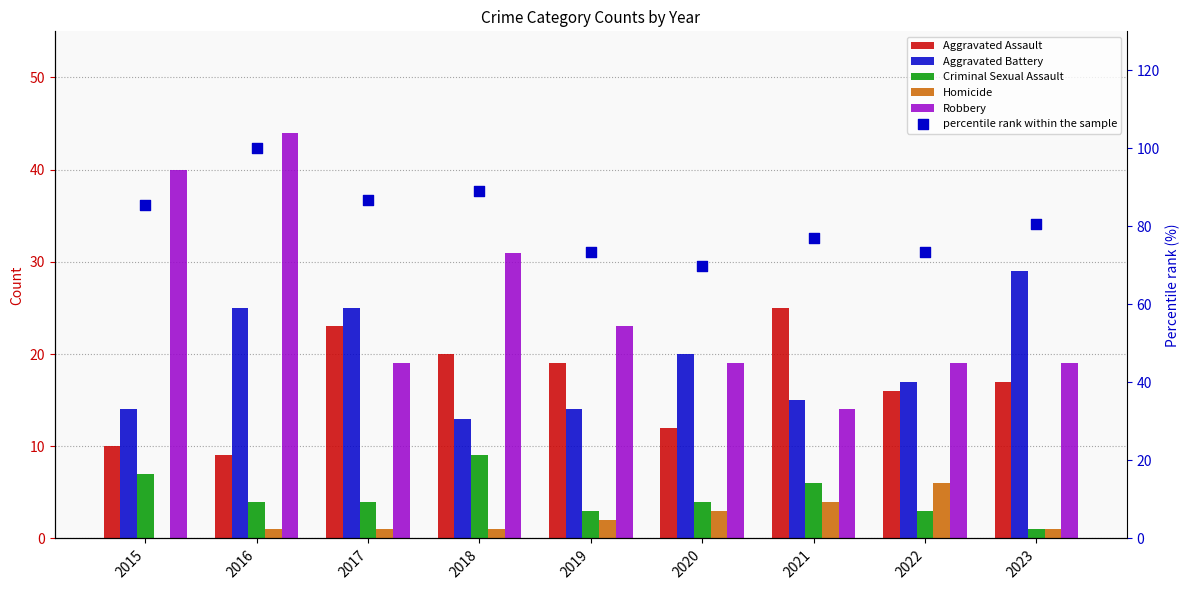

Which series reaches the maximum Y coordinate?

percentile rank within the sample